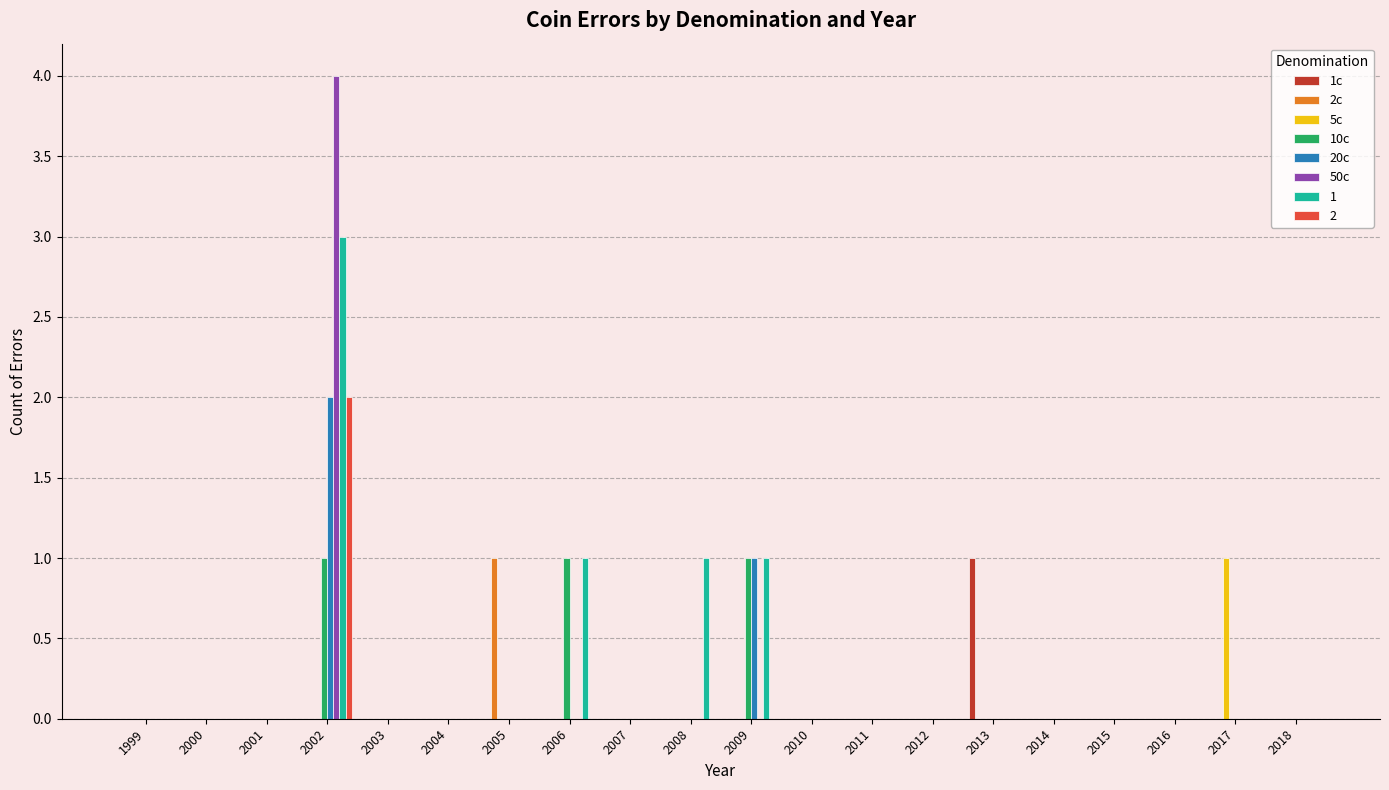

What is the maximum value for 10c?

1